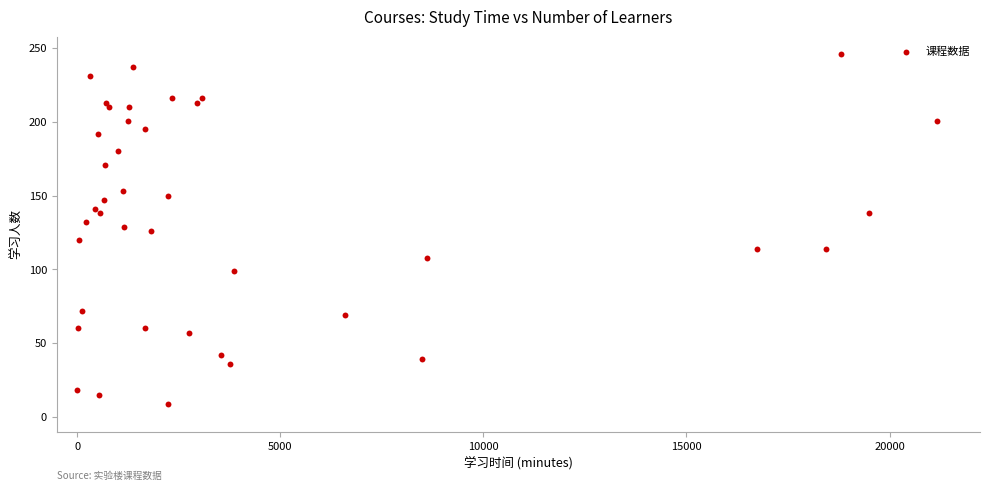

What is the range of X values (max minus min)?

21168